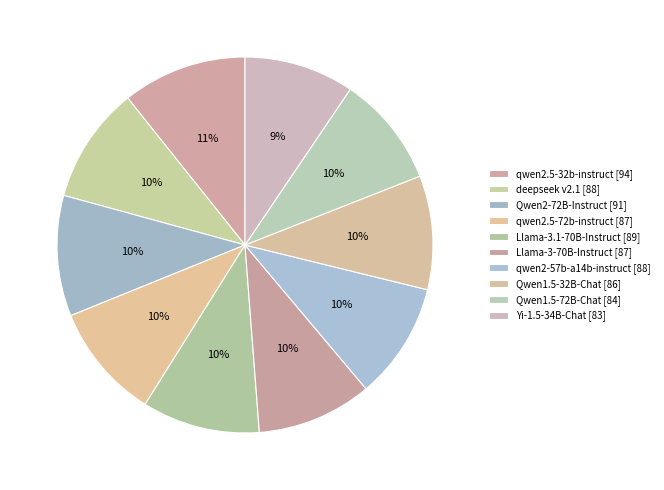

Which category has the smallest portion of the pie?

Yi-1.5-34B-Chat